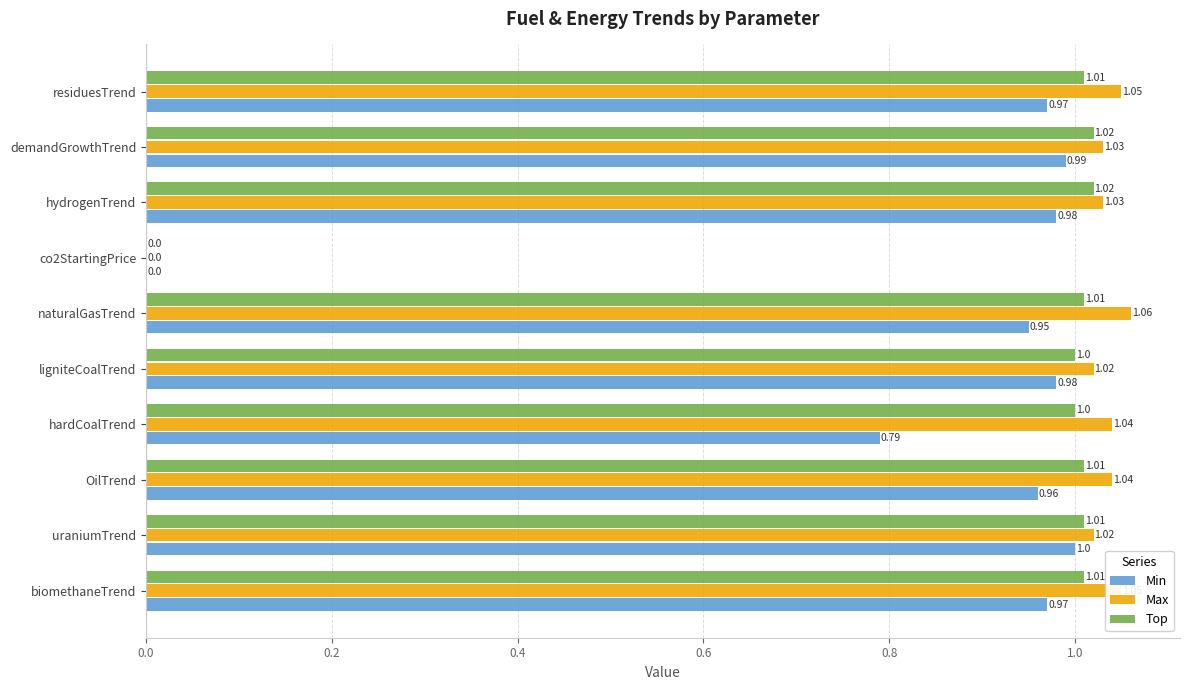

At which category is the sum across all series the highest?

demandGrowthTrend